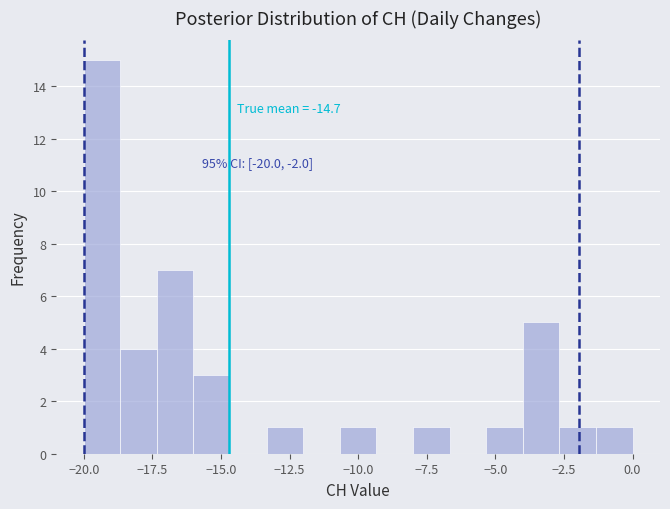

Around what value on the x-axis is the tallest bar? Give the approximate position of its centre, as read against the axis.

-19.5